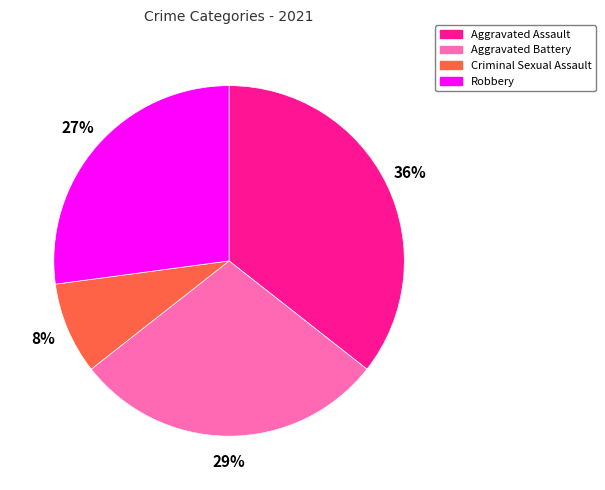

How many segments does this pie chart have?

4